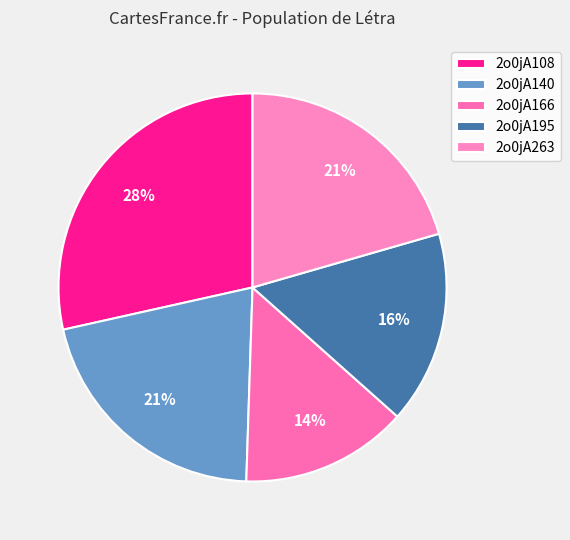

Is there any slice that represents more than half of the pie?

No